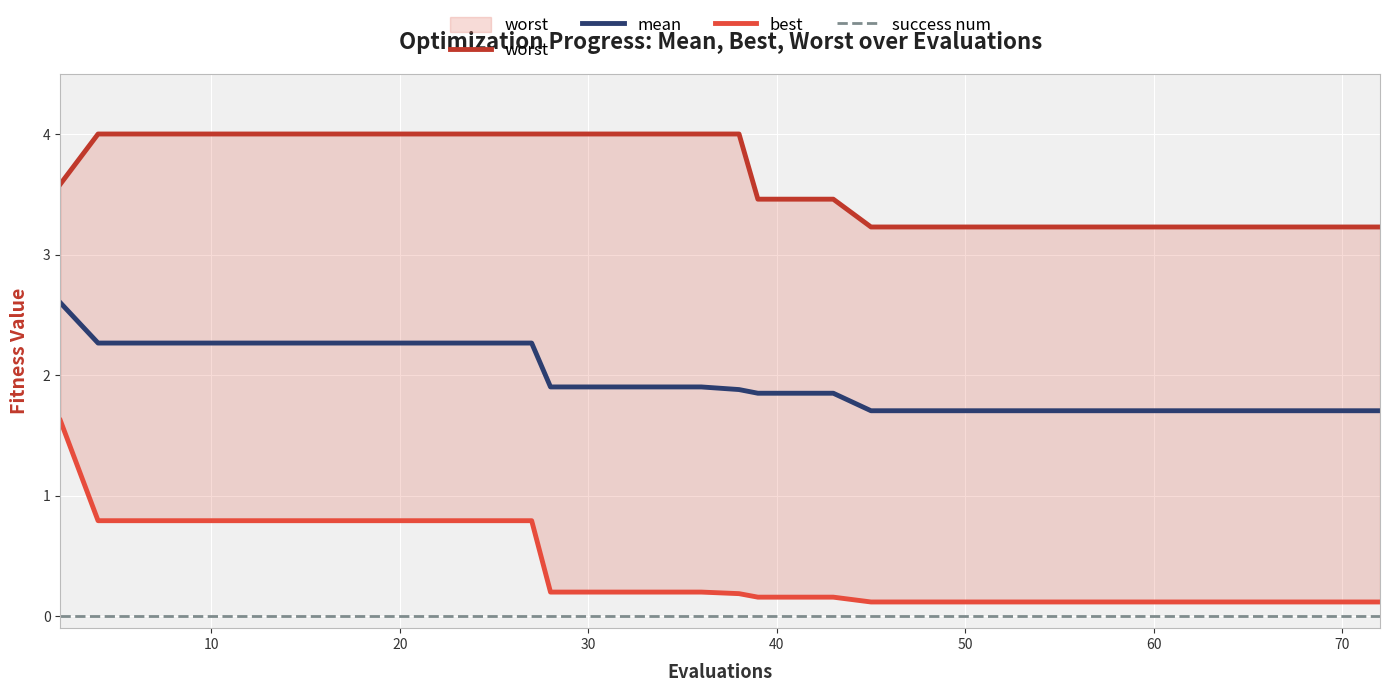

True or false: mean and success num intersect in this chart.

False